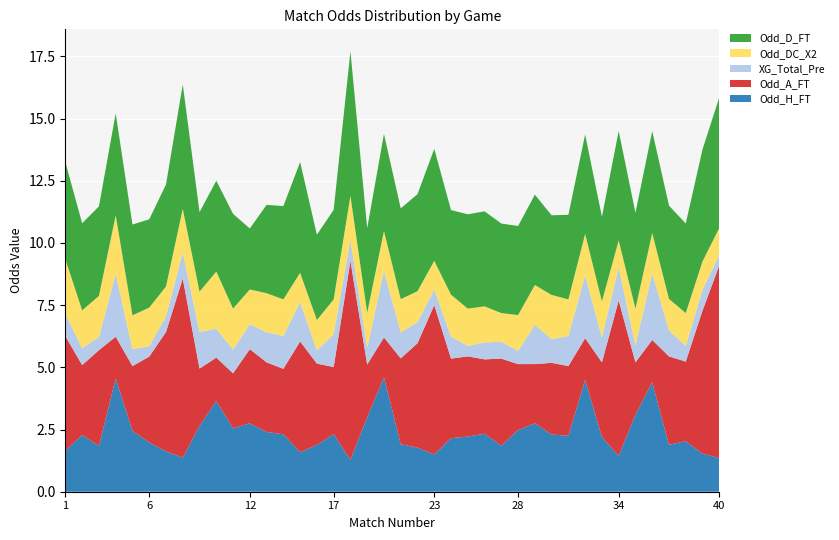

Reading left to right, list all the values displayed in this chart.

Odd_H_FT: 1.6	2.3	1.8	4.5	2.5	2.0	1.6	1.4	2.6	3.6	2.5	2.8	2.4	2.3	1.6	1.9	2.3	1.3	3.0	4.6	1.9	1.8	1.5	2.1	2.2	2.3	1.9	2.5	2.8	2.3	2.2	4.5	2.2	1.4	3.1	4.4	1.9	2.0	1.5	1.4
Odd_A_FT: 4.6	2.8	3.9	1.7	2.6	3.5	4.8	7.2	2.3	1.7	2.2	3.0	2.8	2.6	4.5	3.3	2.7	8.0	2.1	1.6	3.5	4.2	6.0	3.2	3.2	3.0	3.5	2.6	2.4	2.9	2.8	1.7	3.0	6.2	2.1	1.7	3.5	3.2	5.8	7.8
XG_Total_Pre: 0.9	0.7	0.5	2.5	0.7	0.4	0.6	1.1	1.5	1.2	0.9	1.0	1.2	1.3	1.6	0.5	1.3	0.8	0.7	2.7	1.1	0.8	0.6	0.9	0.4	0.7	0.7	0.5	1.6	0.9	1.2	2.5	1.0	1.3	0.7	2.7	1.1	0.6	0.8	0.4
Odd_DC_X2: 2.2	1.5	1.6	2.4	1.4	1.6	1.2	1.8	1.6	2.3	1.6	1.4	1.6	1.5	1.2	1.2	1.4	1.8	1.4	1.6	1.3	1.2	1.1	1.7	1.5	1.4	1.1	1.4	1.6	1.8	1.5	1.7	1.4	1.1	1.5	1.6	1.3	1.3	1.1	1.1
Odd_D_FT: 3.9	3.5	3.6	4.1	3.6	3.5	4.1	5.0	3.2	3.6	3.8	2.5	3.5	3.8	4.5	3.4	3.6	5.8	3.4	3.9	3.6	3.9	4.5	3.4	3.8	3.8	3.6	3.6	3.6	3.2	3.4	4.0	3.4	4.4	3.9	4.1	3.8	3.6	4.5	5.2